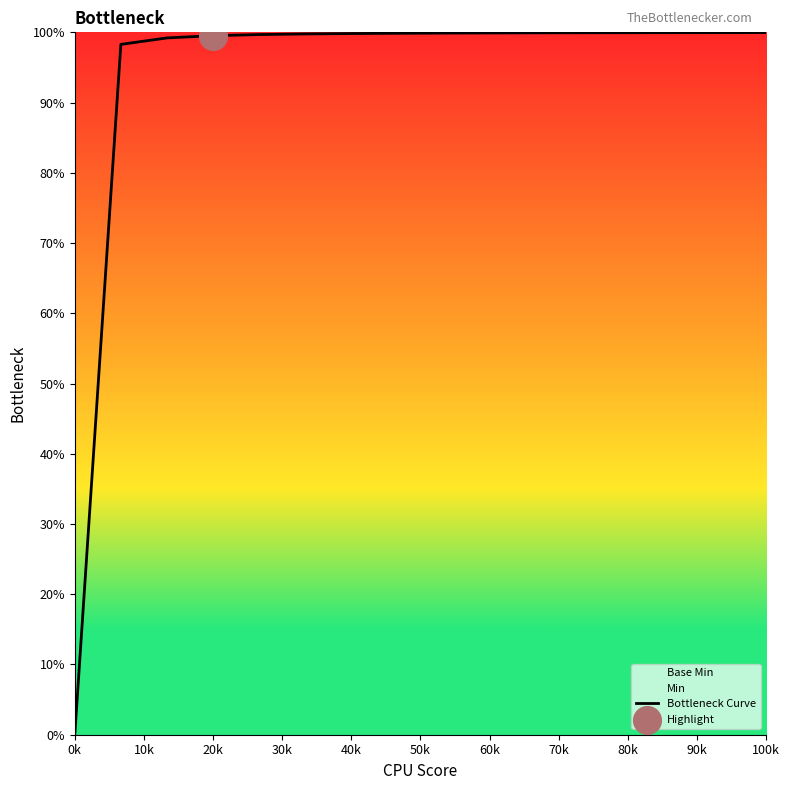

Approximately how many times larger is the value at 12 compared to 20k?

1.0